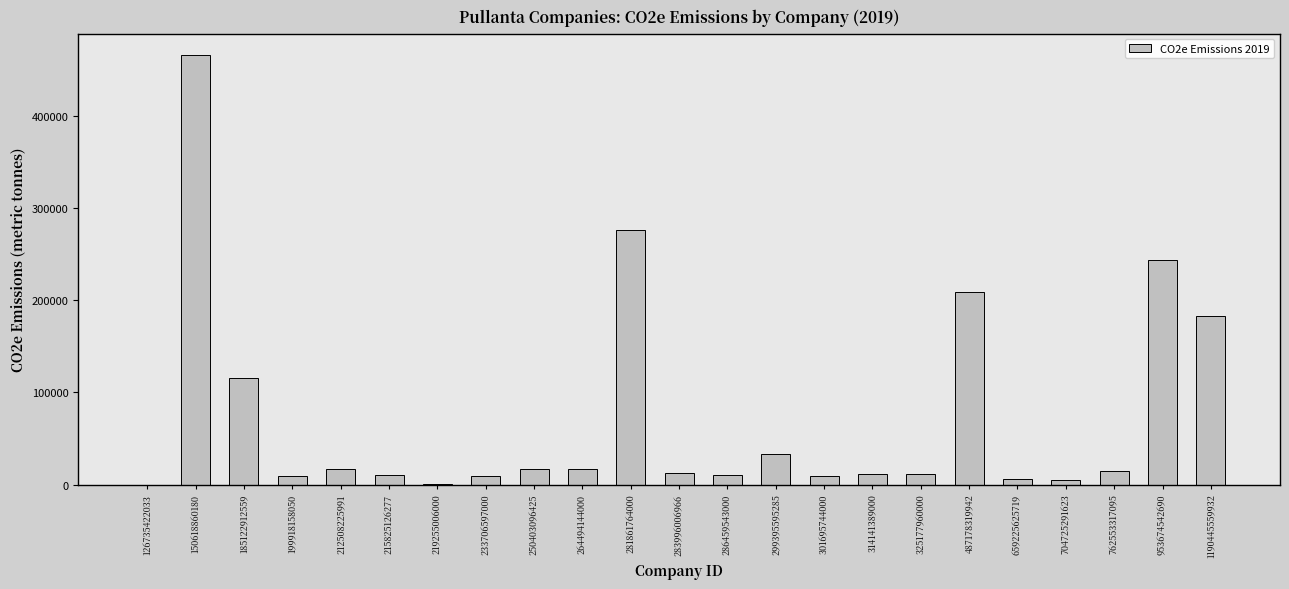

At which label is the value closest to 233285?

953674542690